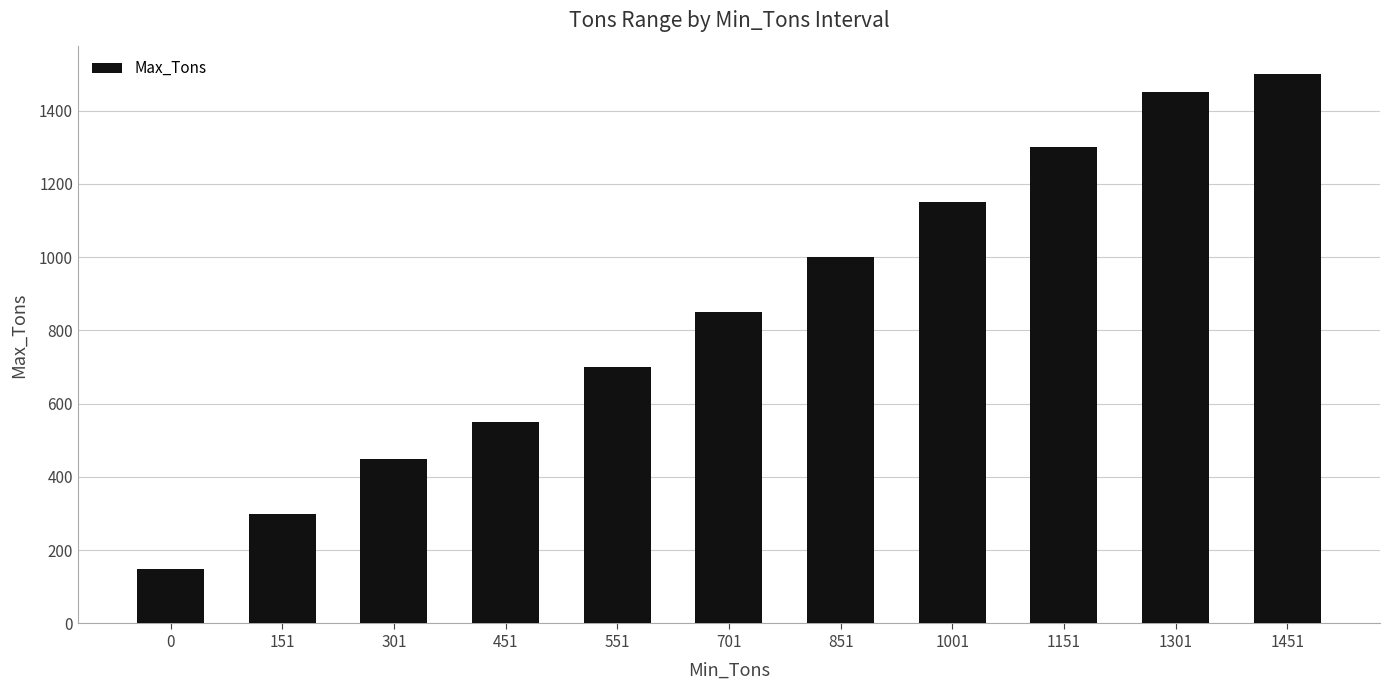

What is the value of the 8th bar from the left?

1150